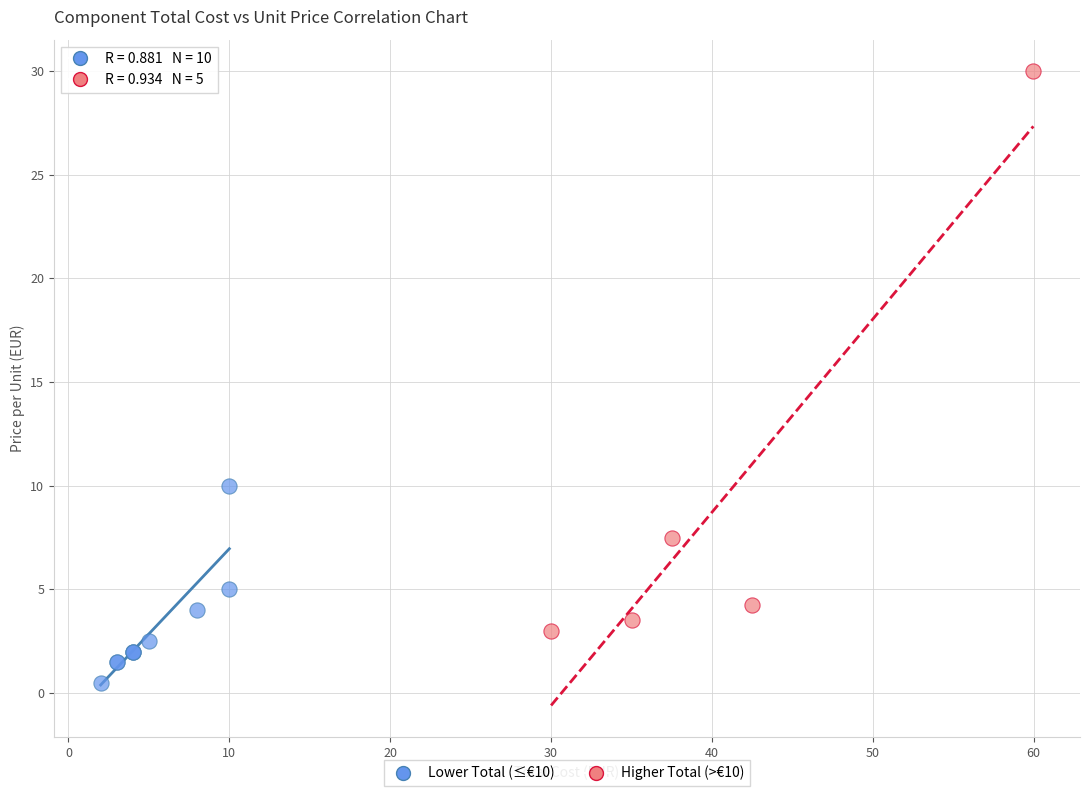

Which series reaches the minimum Y coordinate?

Lower Total (≤€10)